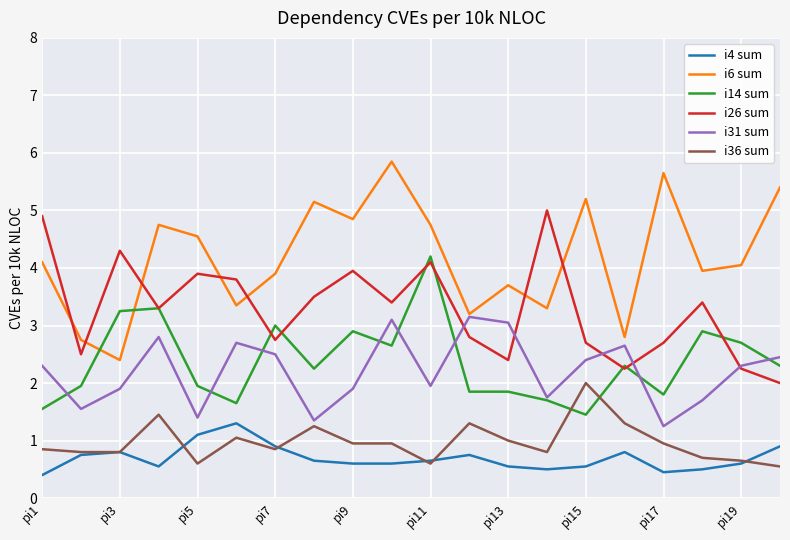

How many values in the i14 sum series are below 2?

9